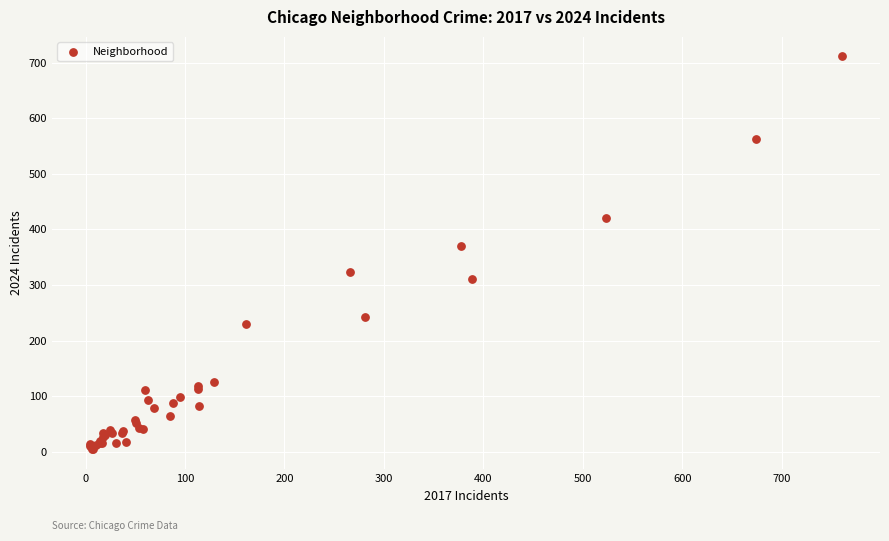

What Y value in the scatter plot is closest to 357?

370